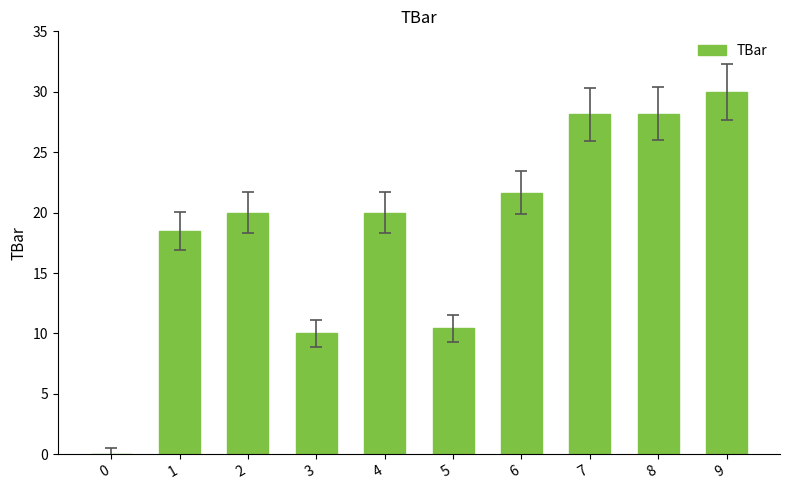

Which category has the highest value across all series?

9